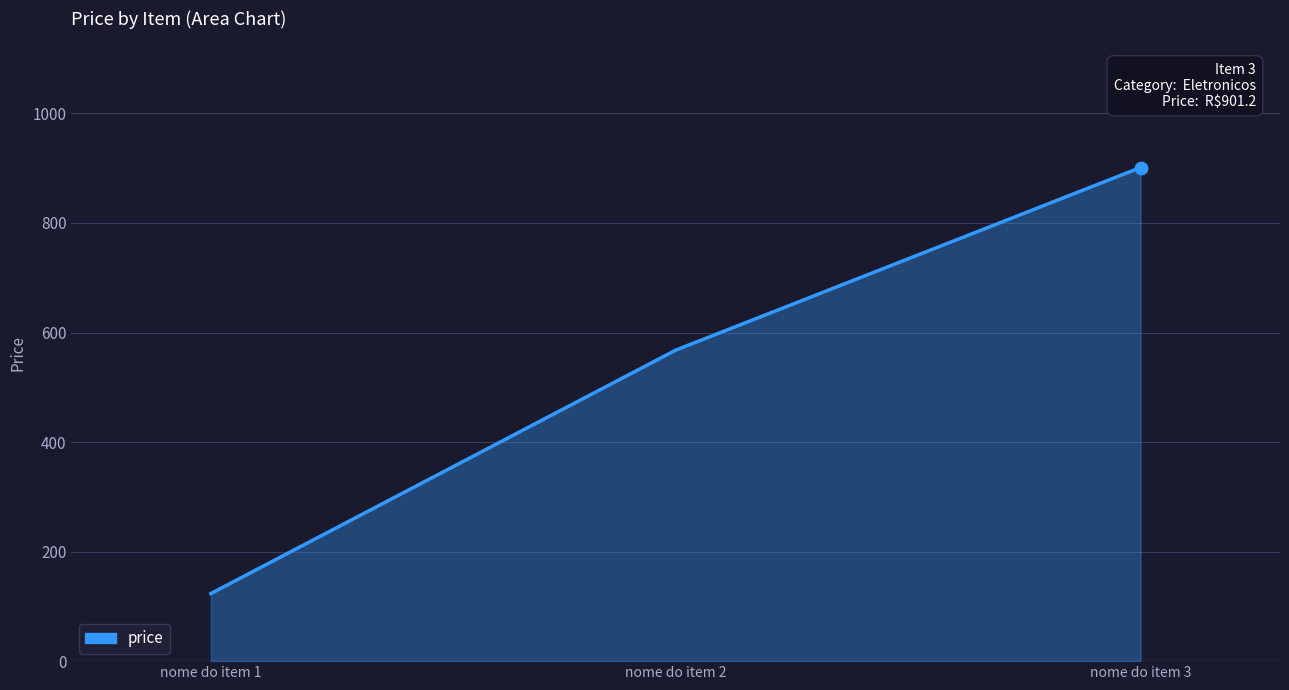

Which has a higher value, nome do item 3 or nome do item 2?

nome do item 3